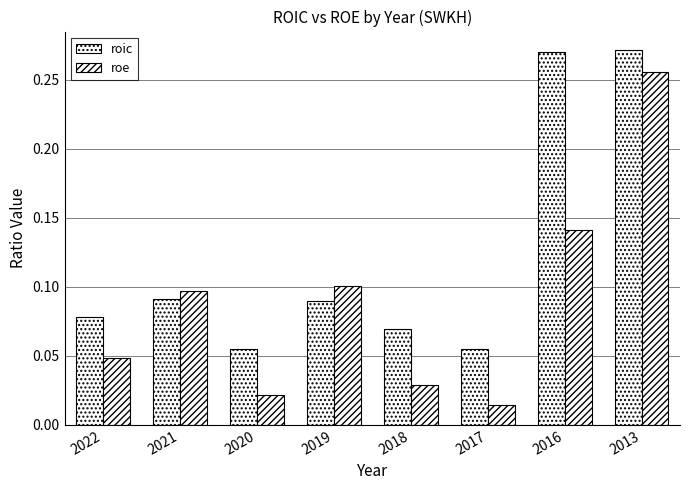

Which series has the largest total across all categories?

roic